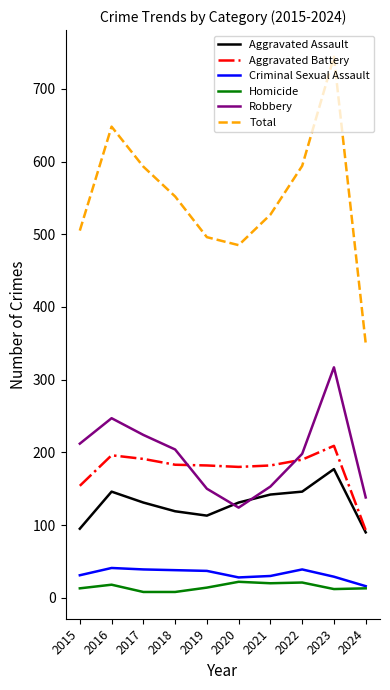

Count the number of categories in the chart.

10